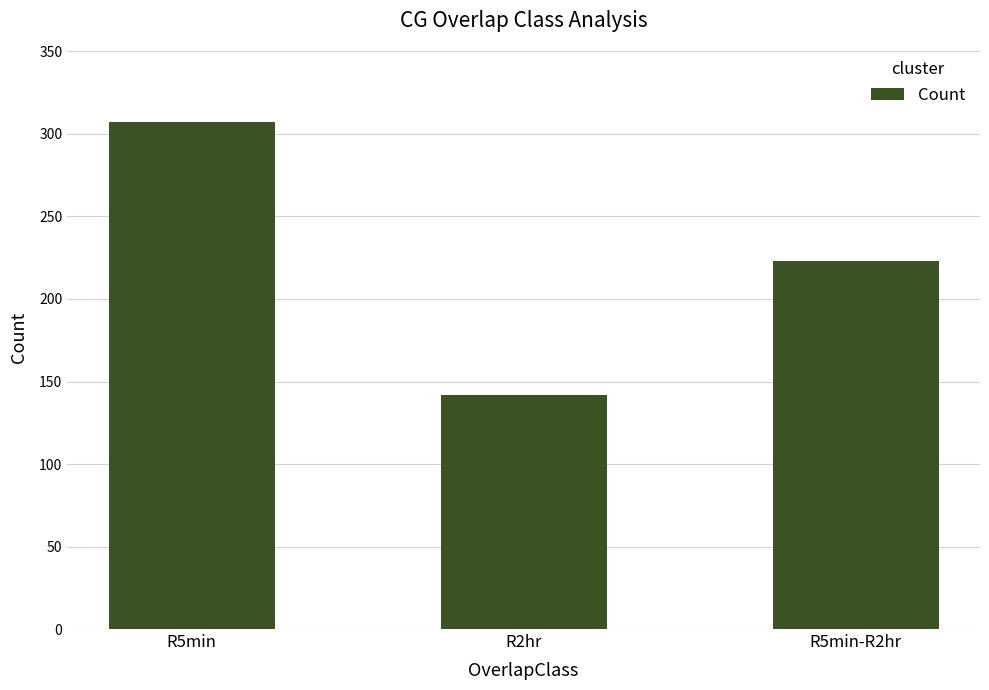

What is the ratio of the value at R5min to the value at R5min-R2hr?

1.4